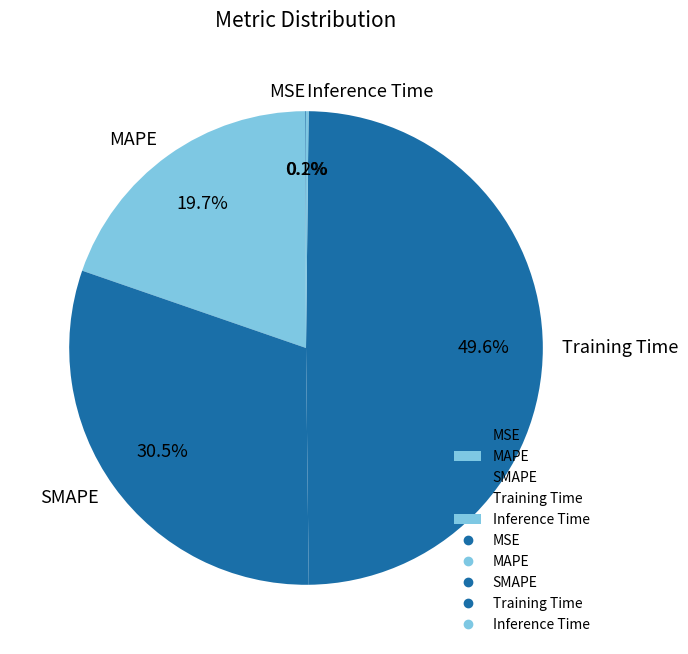

Which category has the biggest portion of the pie?

Training Time